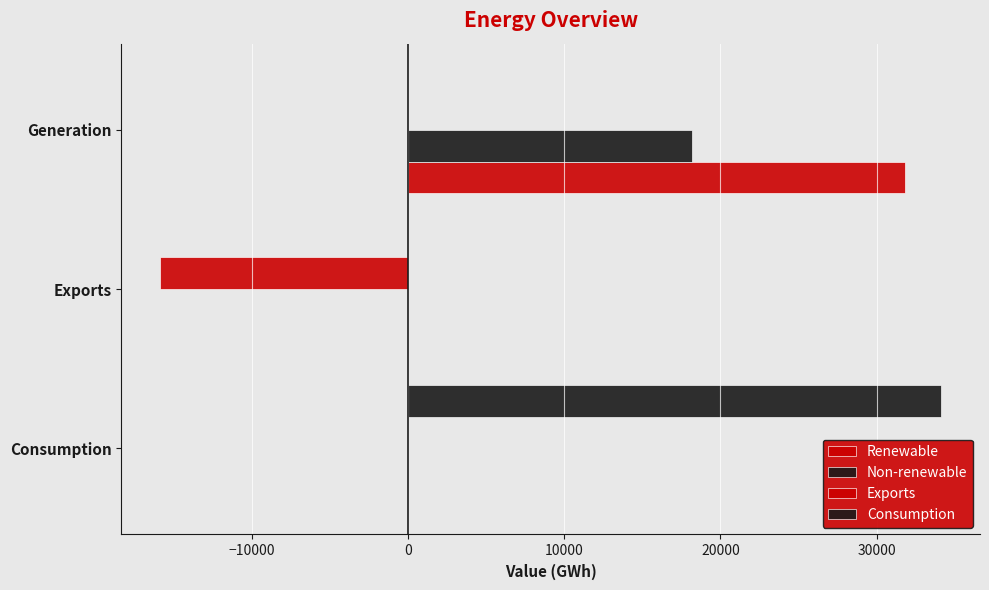

Which series has the largest range (max minus min)?

Consumption